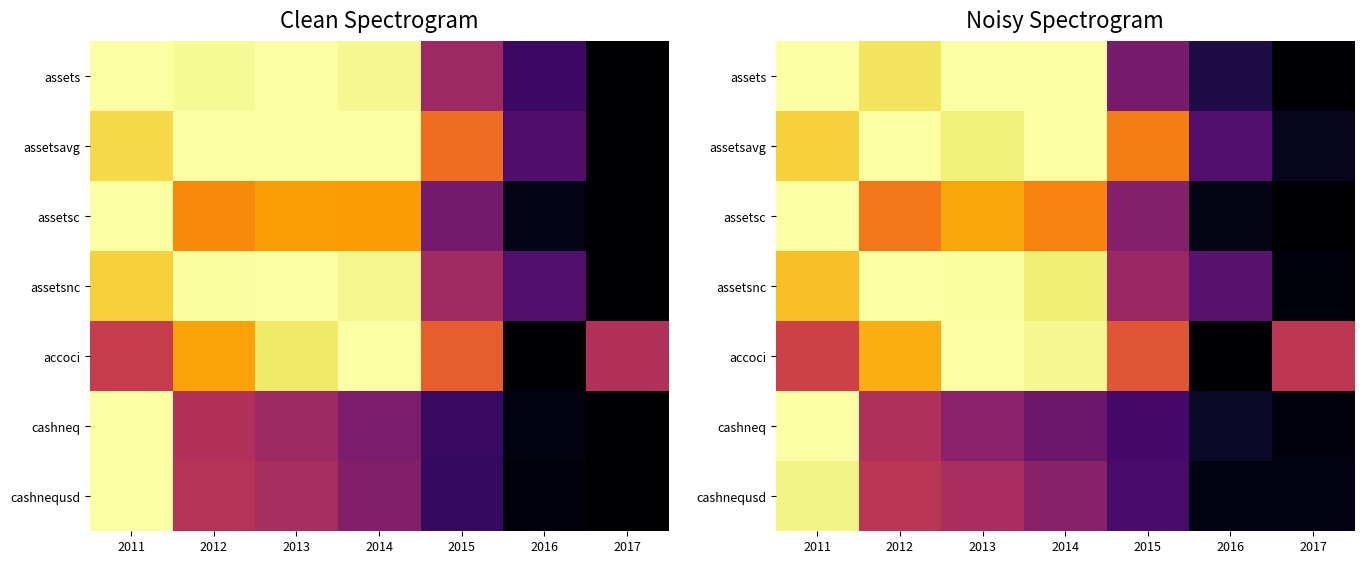

What is the maximum value shown in the chart?

1.0